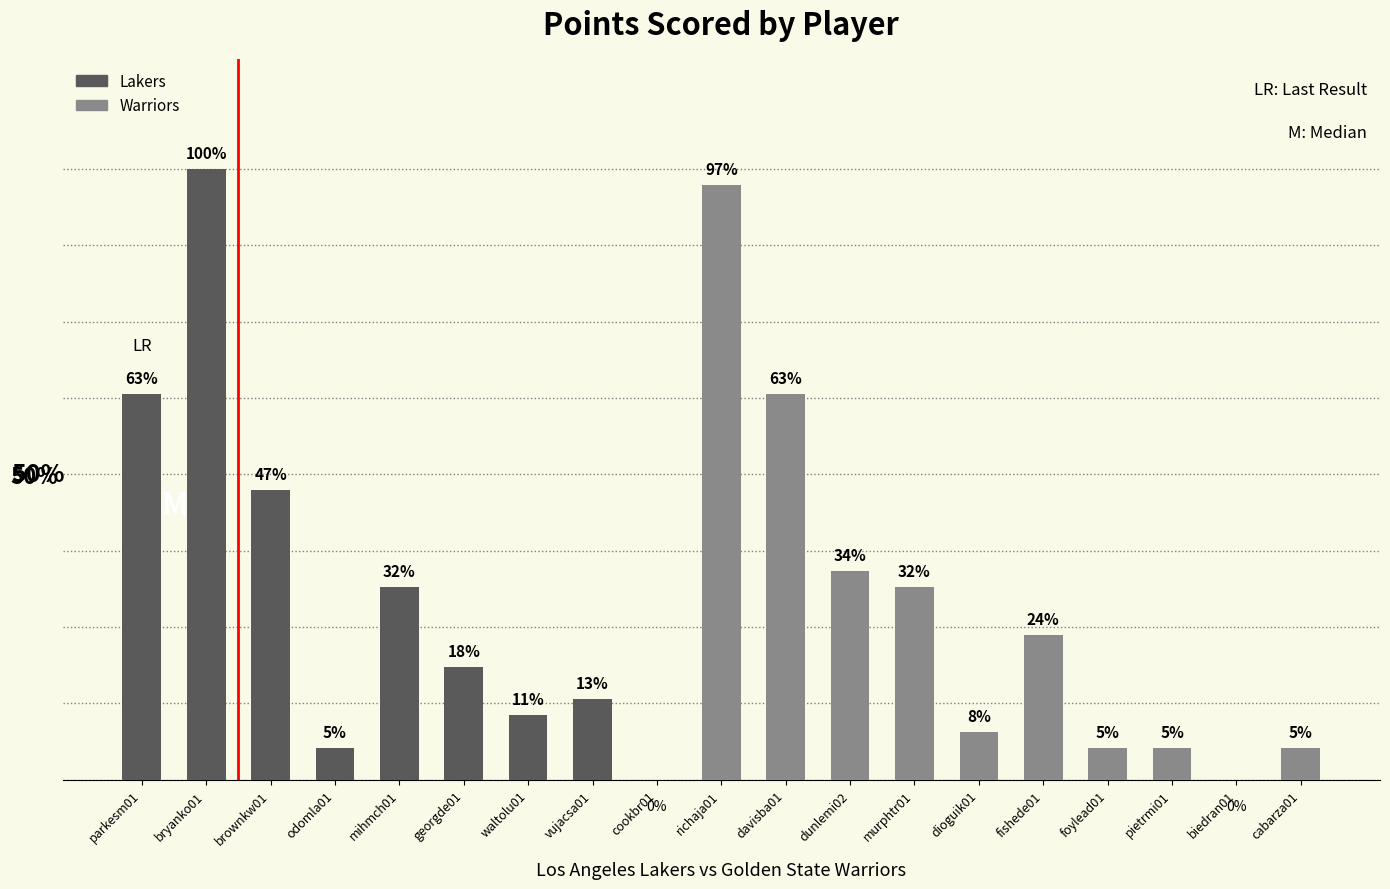

Count the number of categories in the chart.

19